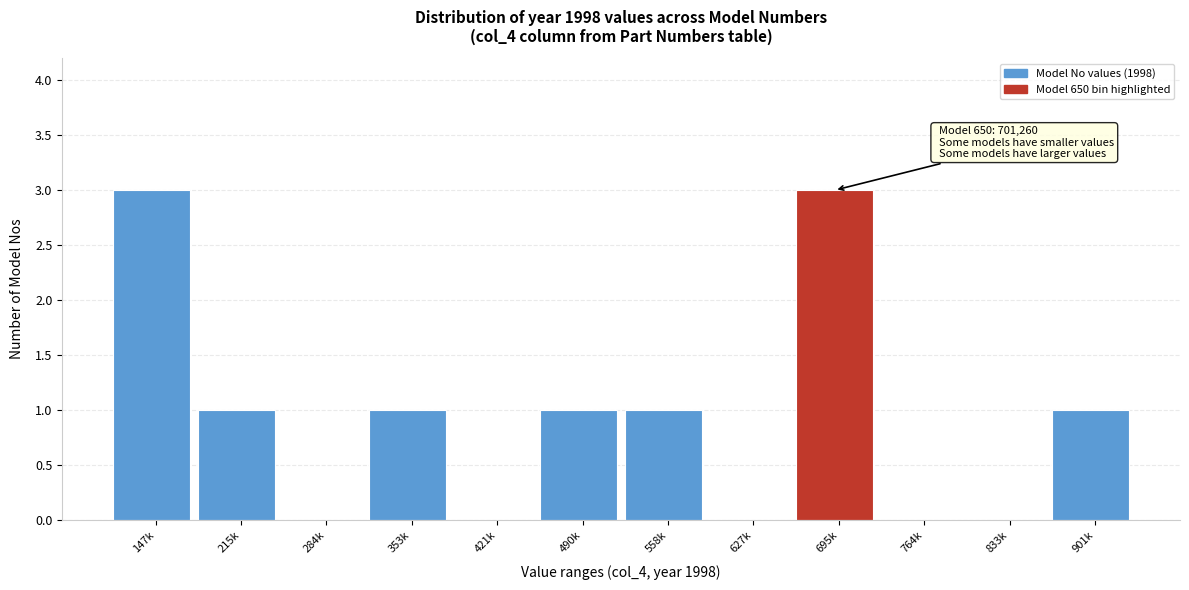

Reading right to left, what are all the values shown in this chart?

901k=1	833k=0	764k=0	695k=3	627k=0	558k=1	490k=1	421k=0	353k=1	284k=0	215k=1	147k=3